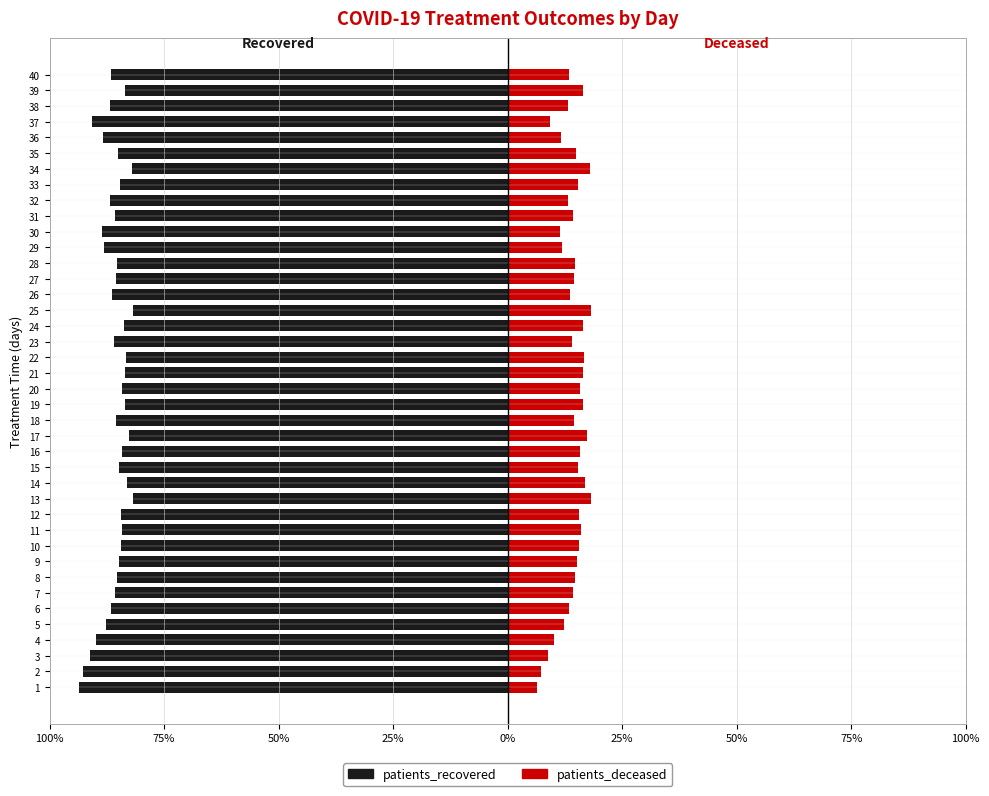

Which series has the widest spread of values?

patients_recovered